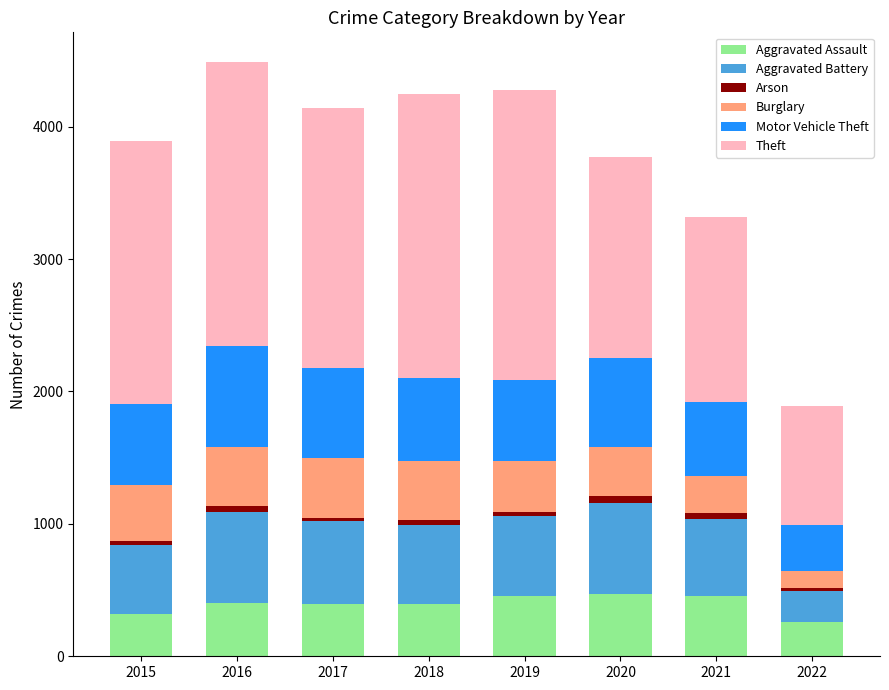

What is the maximum value for Aggravated Assault?

468